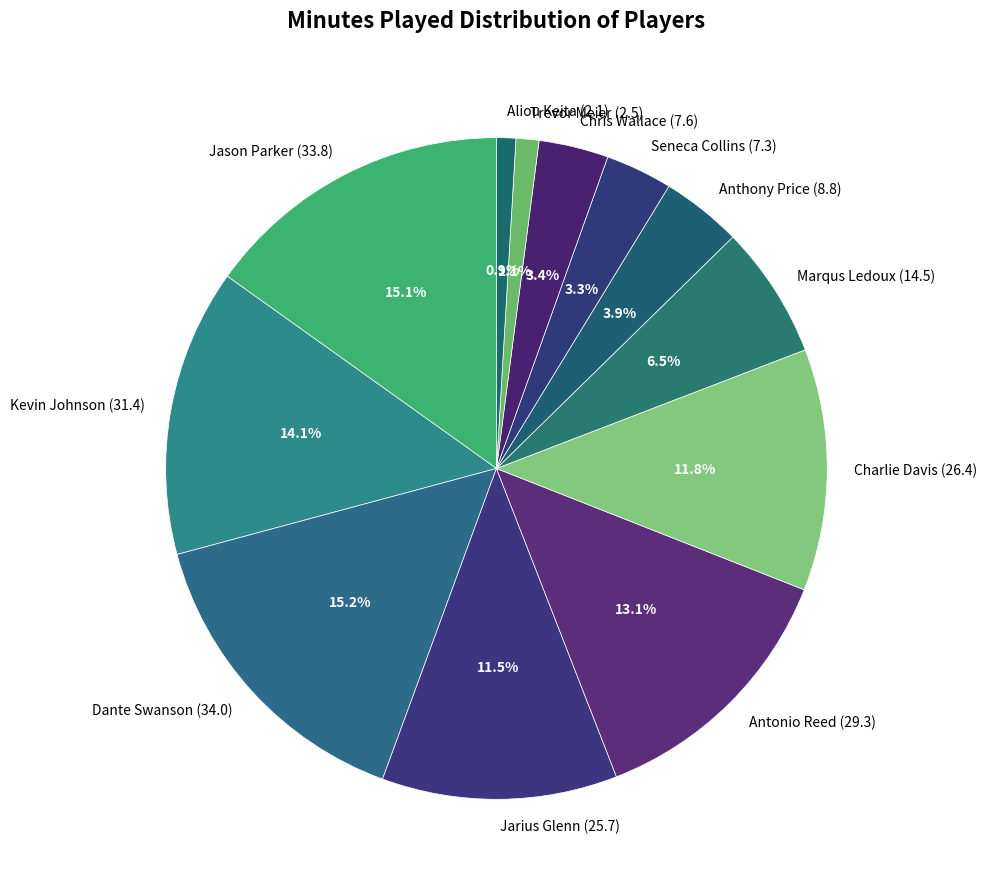

Which has a higher value, Trevor Meier (2.5) or Antonio Reed (29.3)?

Antonio Reed (29.3)